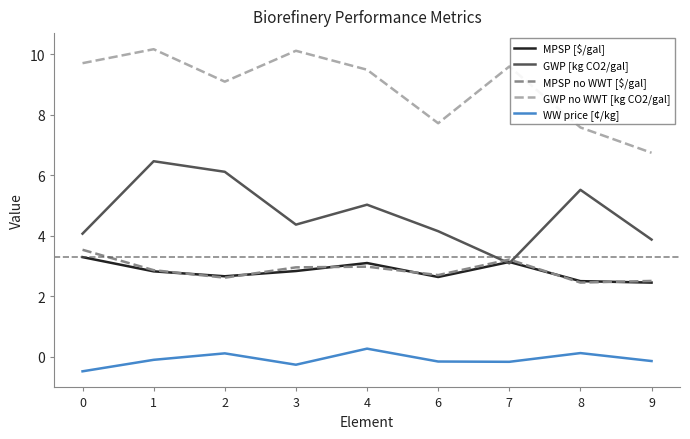

Is this an area chart (filled region under the line)?

No